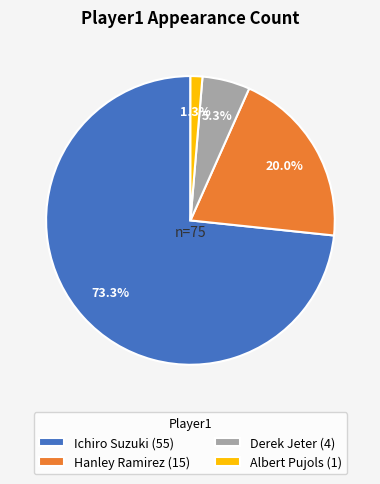

Which slice is the smallest?

Albert Pujols (1)